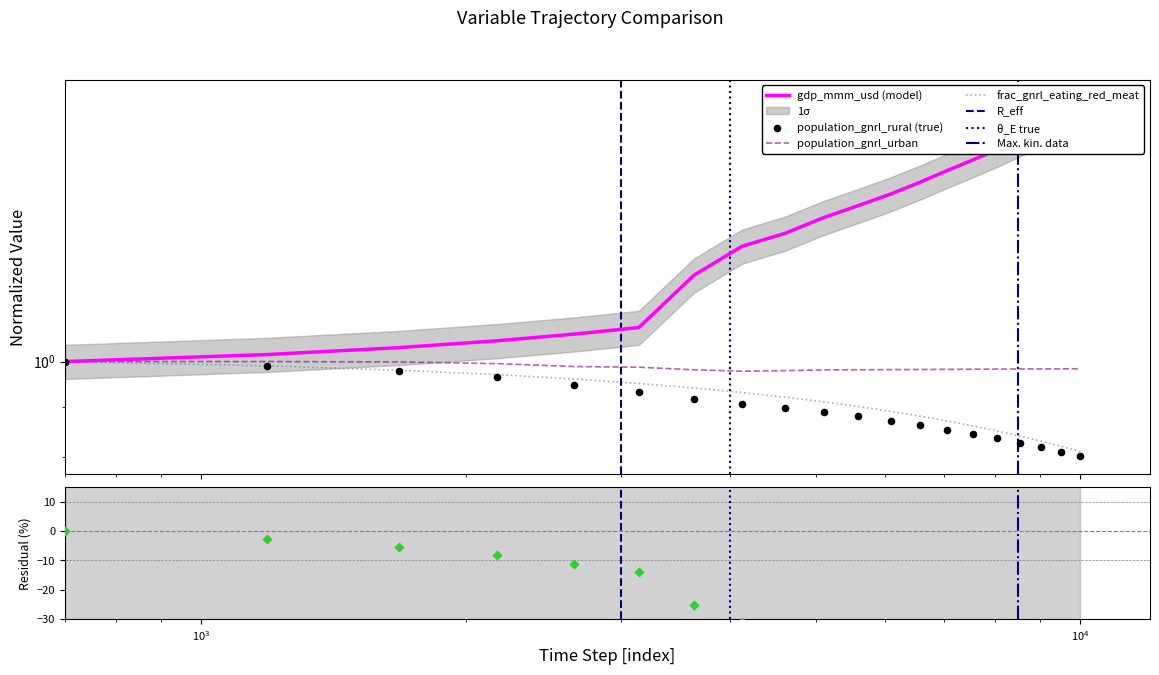

Is the value of frac_gnrl_eating_red_meat at 2 greater than the value of gdp_mmm_usd at 14?

No